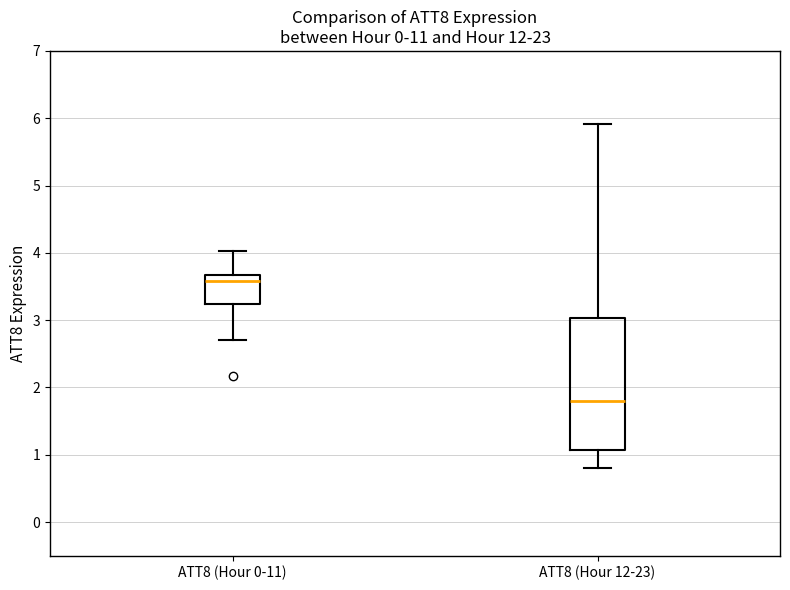

Comparing the boxes themselves (not the whiskers), which one is the tallest?

ATT8 (Hour 12-23)